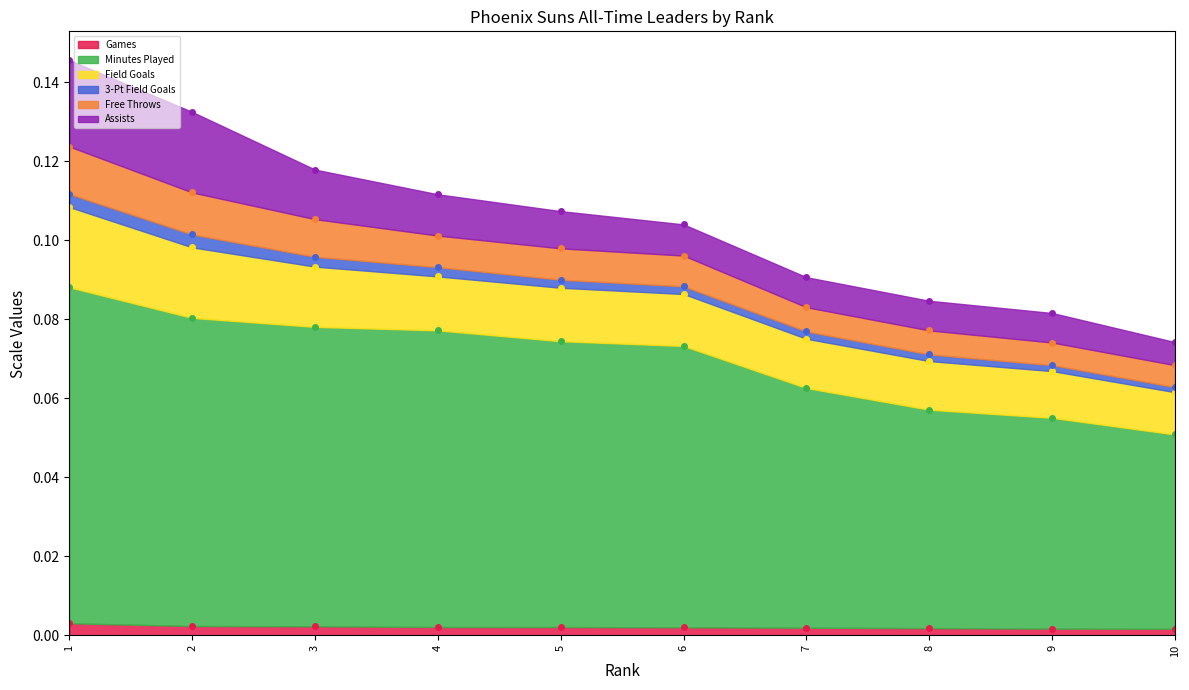

At which category does the chart reach its minimum across all series?

10